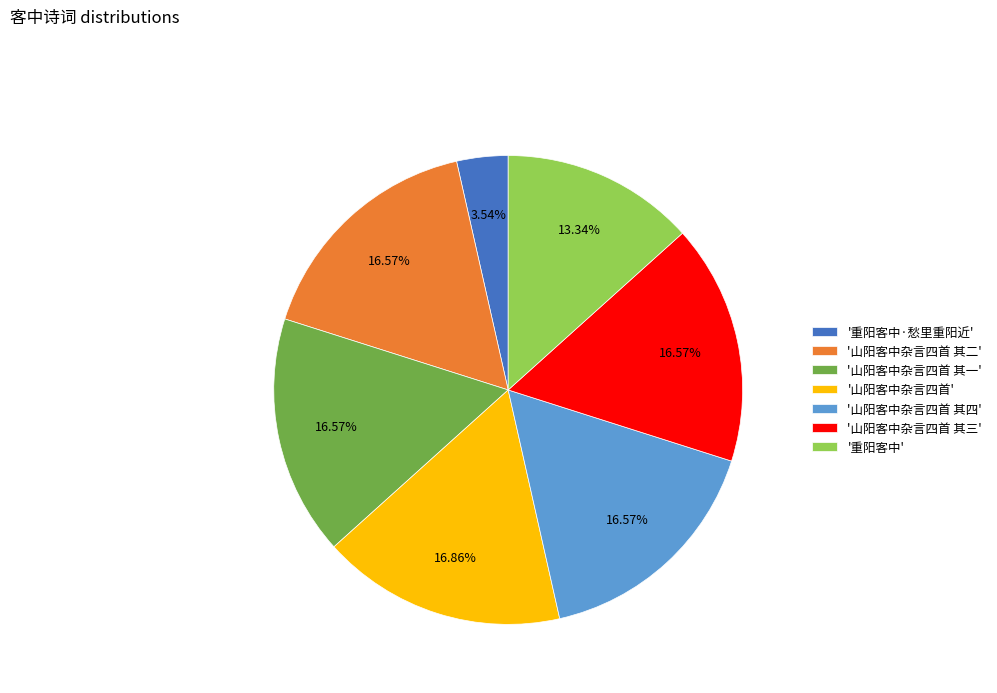

To the nearest percent, what is the average slice percentage?

14%